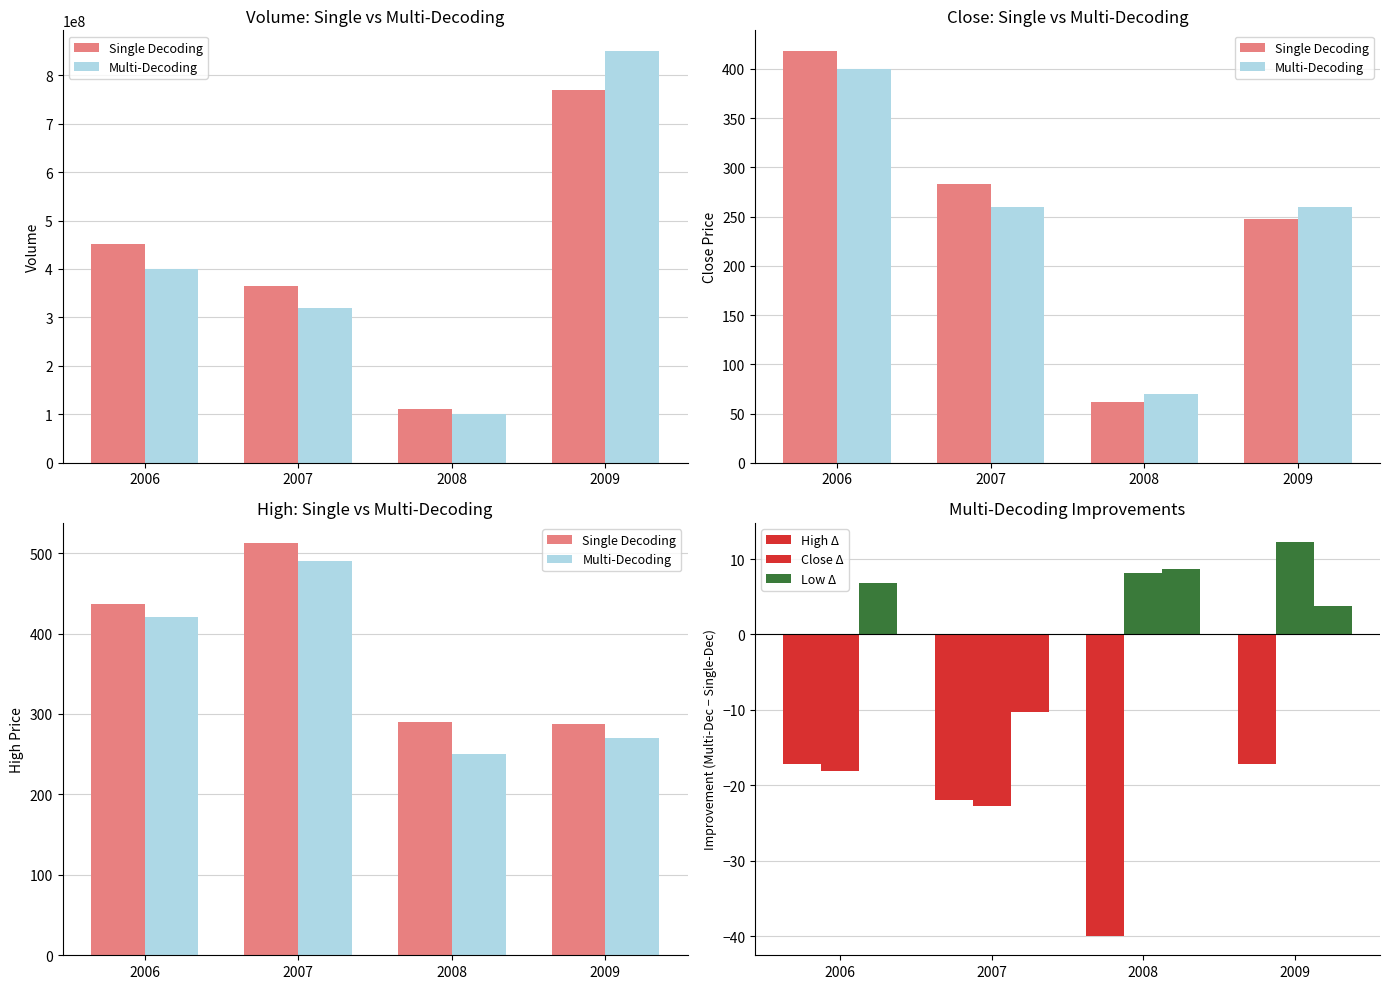

What is the value of the High Δ bar at the 3rd from the left?

-39.9